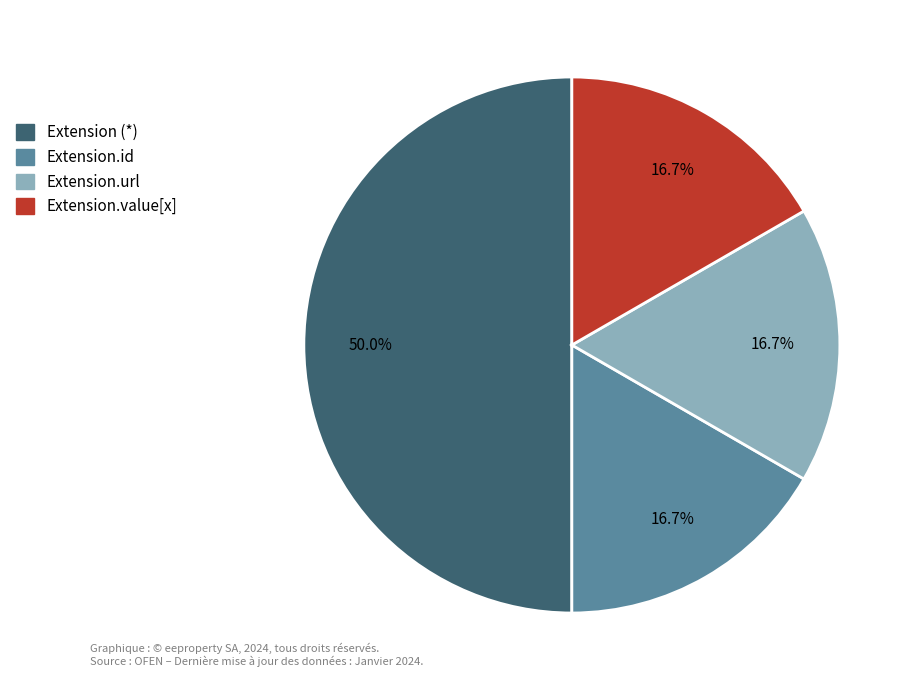

Does Extension.url account for over 50% of the chart?

No